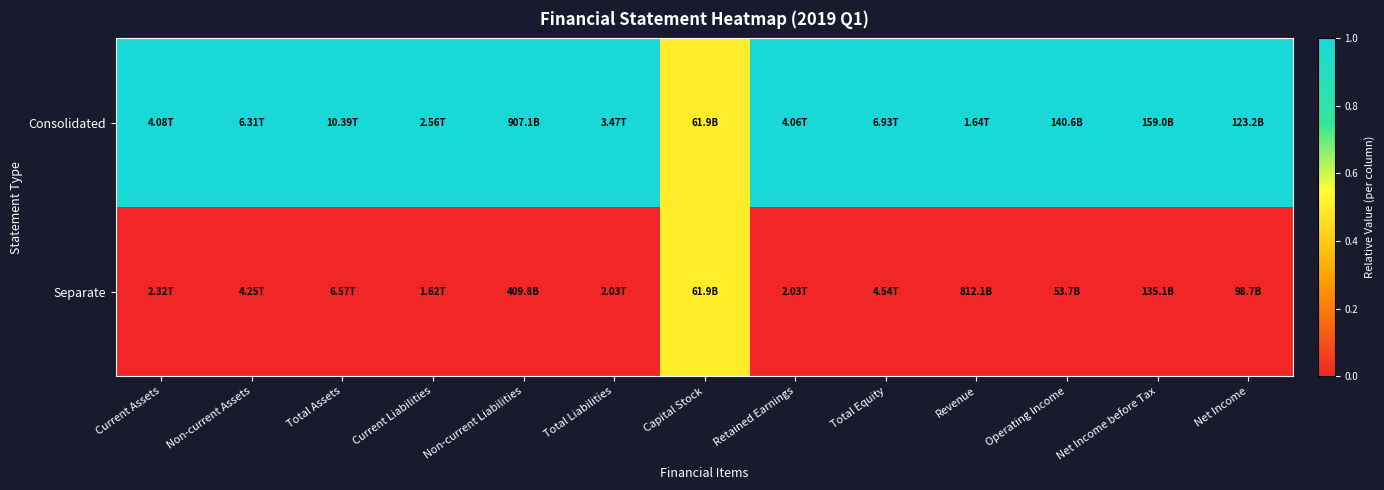

Rank the series at Non-current Assets from lowest to highest value.

Separate, Consolidated